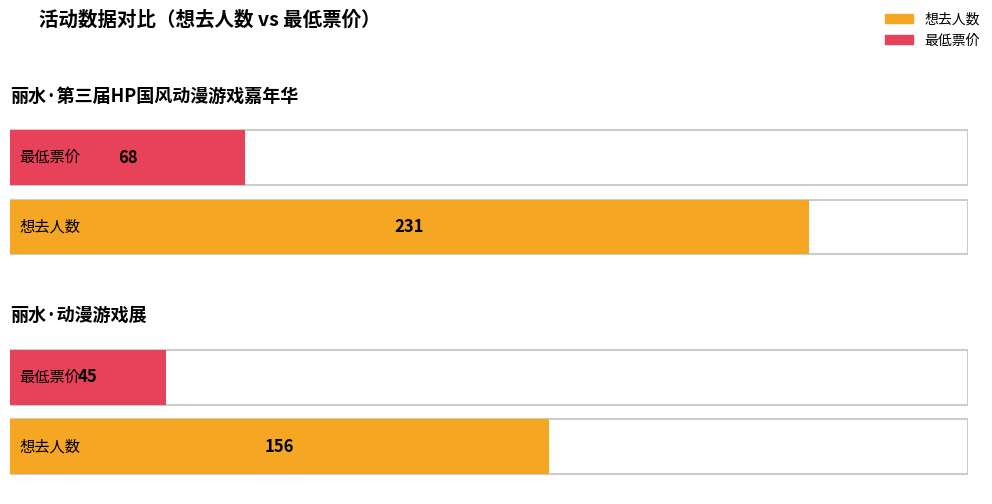

How many bars are there in total?

4